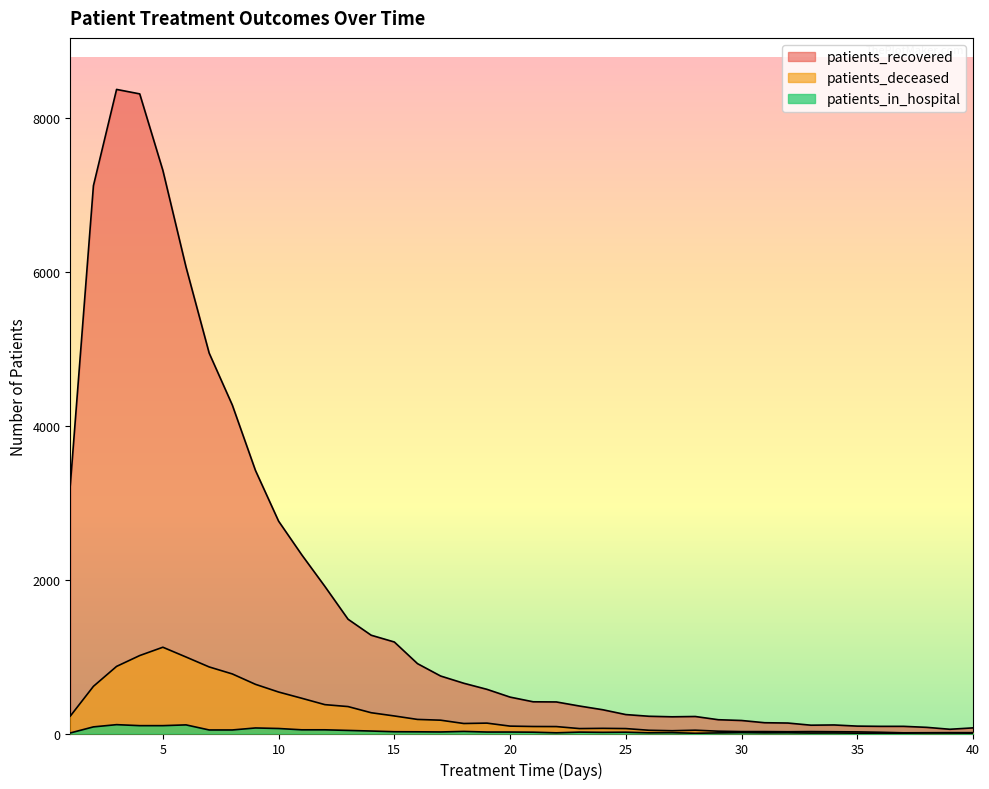

Where is patients_deceased nearest to the value 565?

10